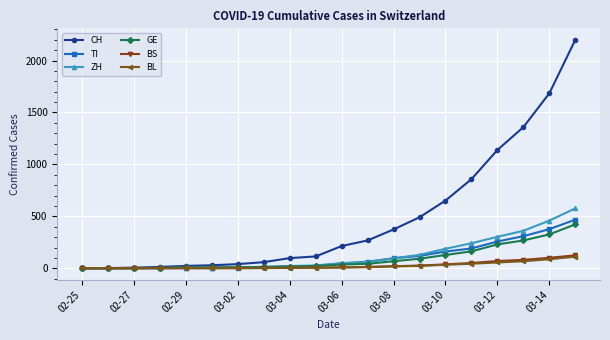

What is the difference between the second highest and second lowest values in the ZH series?

459